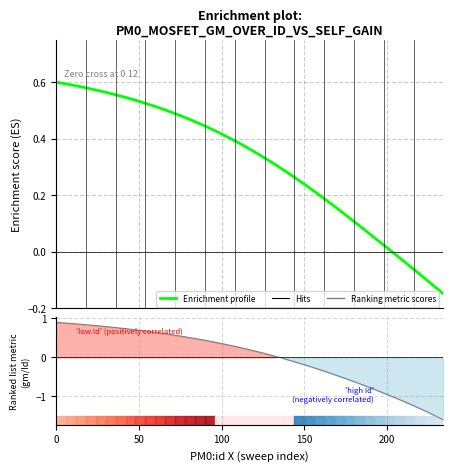

Count the number of categories in the chart.

40